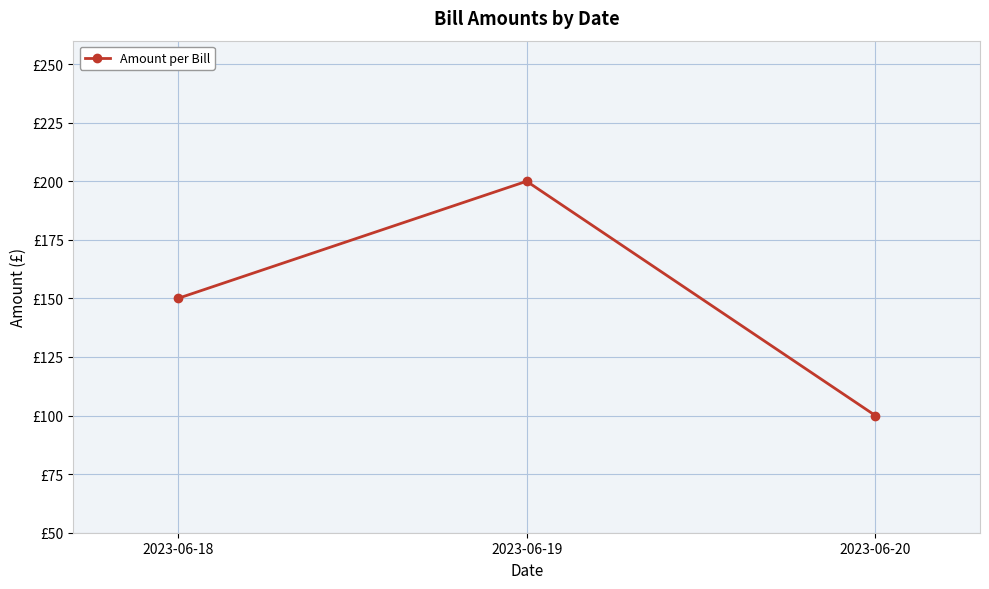

Does the chart have visible grid lines?

Yes